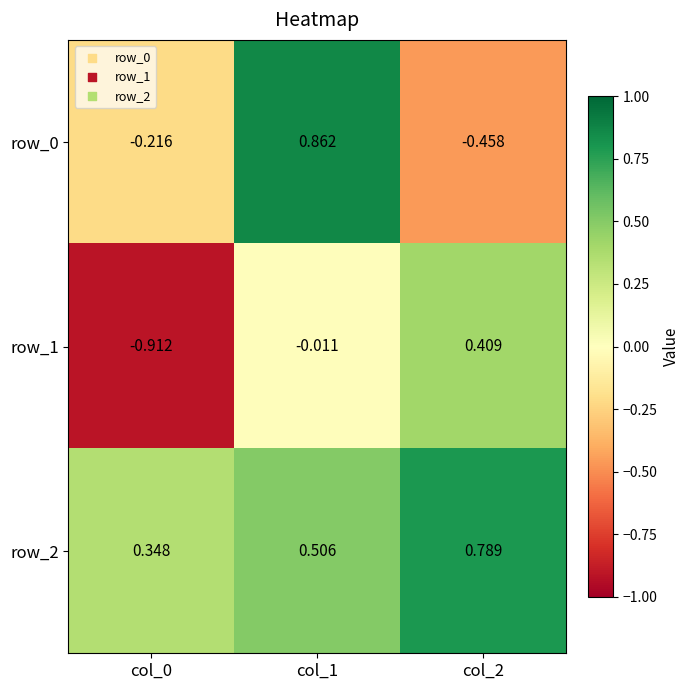

Is the value of row_0 at col_2 greater than the value of row_2 at col_2?

No